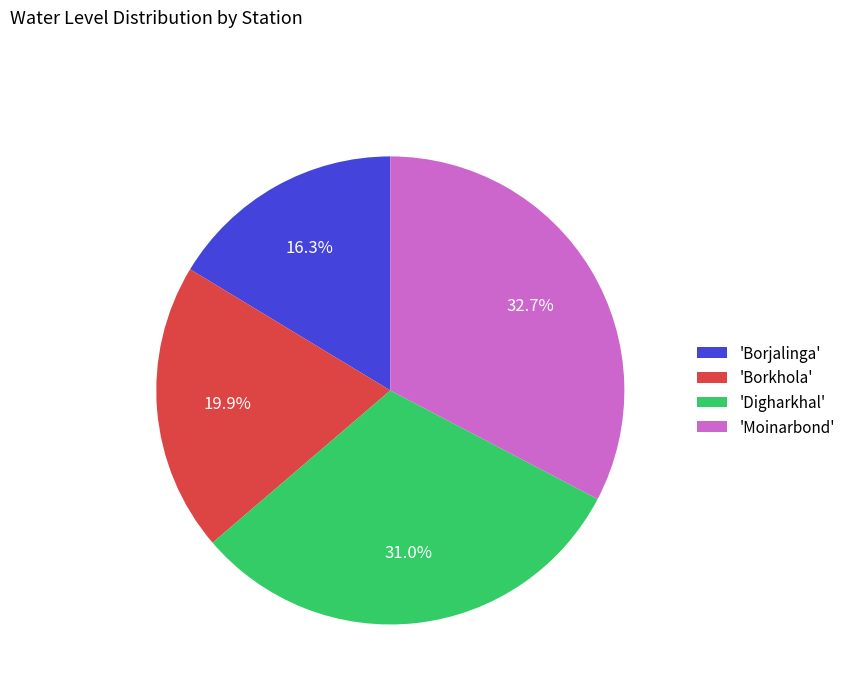

Rank the categories by value from lowest to highest.

'Borjalinga', 'Borkhola', 'Digharkhal', 'Moinarbond'